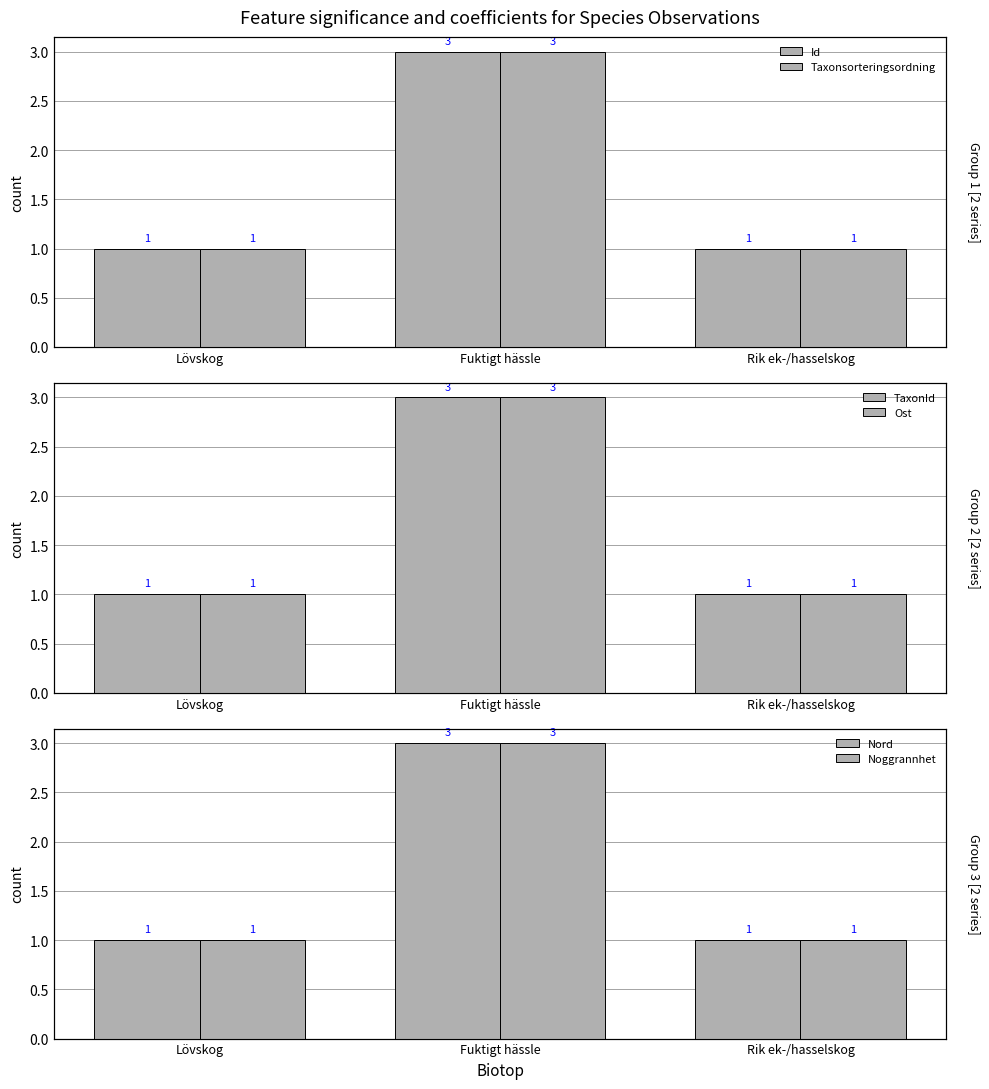

How many bars are there in each group?

6